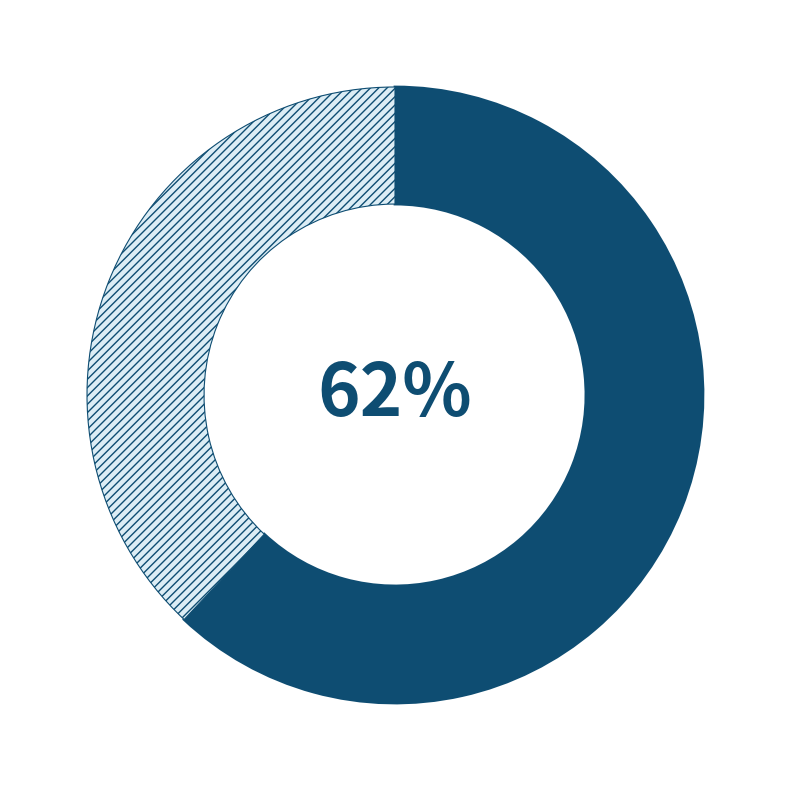

To the nearest percent, what is the difference between the largest and smallest slice percentages?

24%